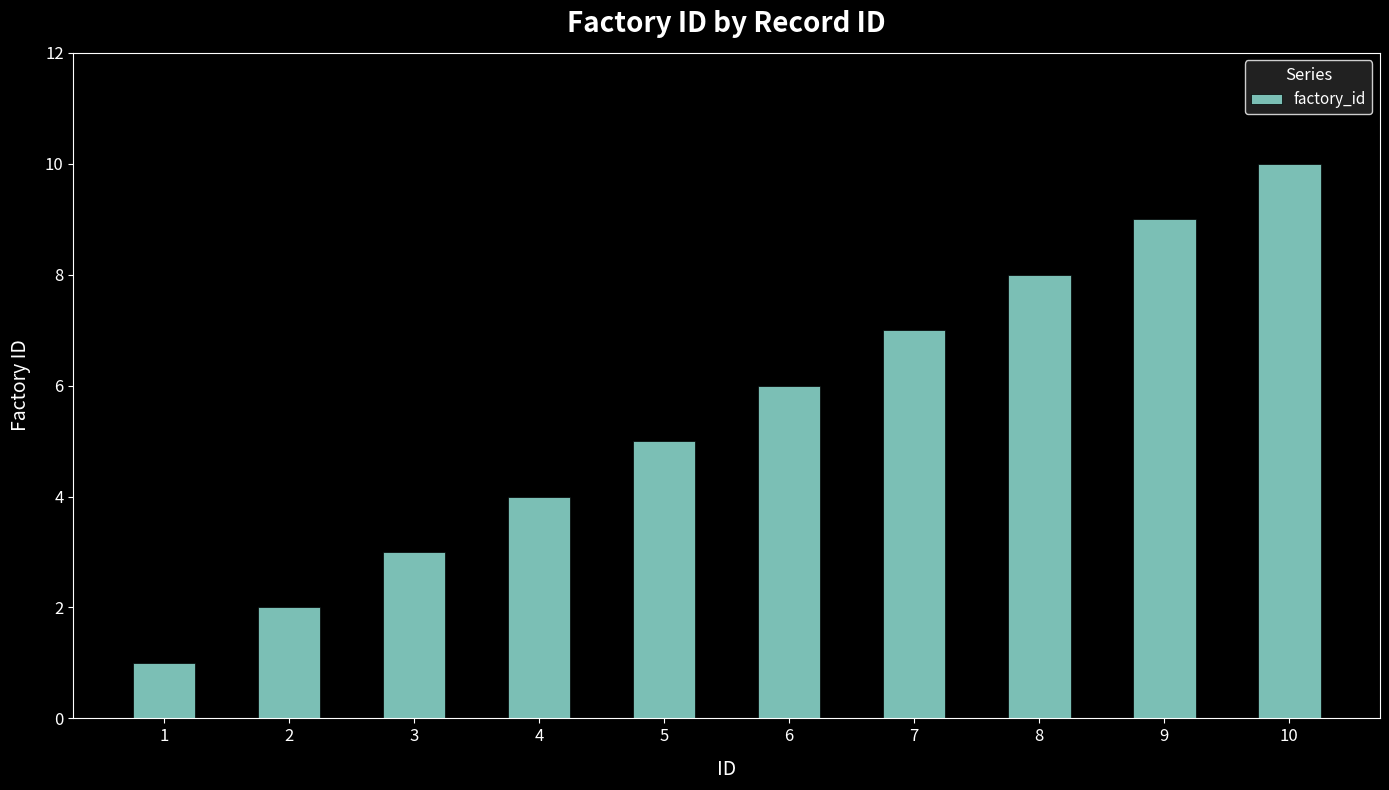

What is the difference between the maximum and minimum values?

9